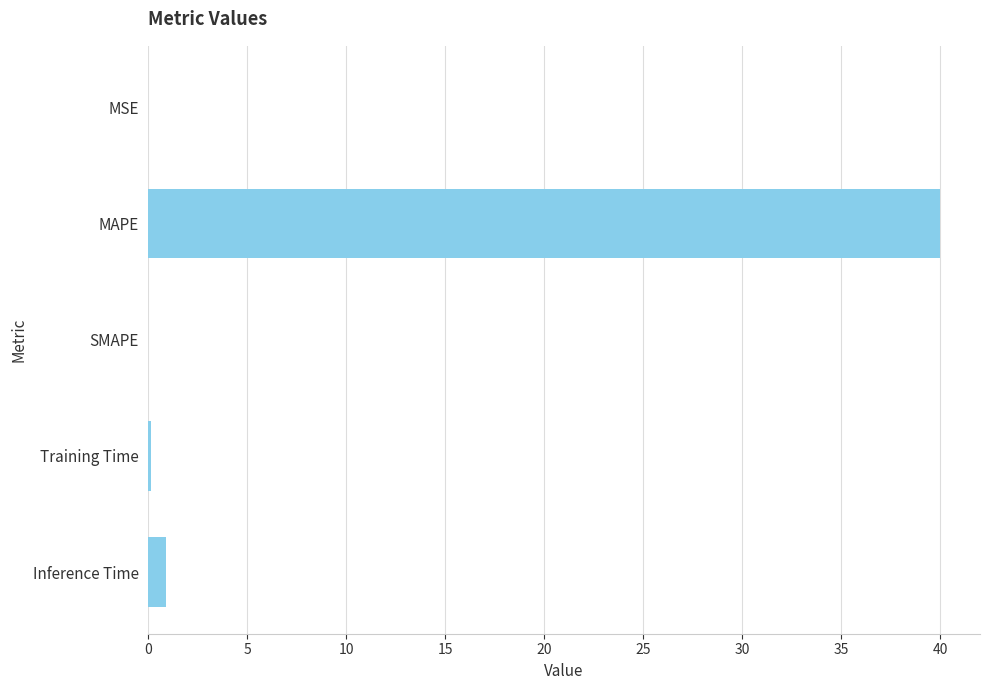

The value at MAPE is 24.1. True or false?

False